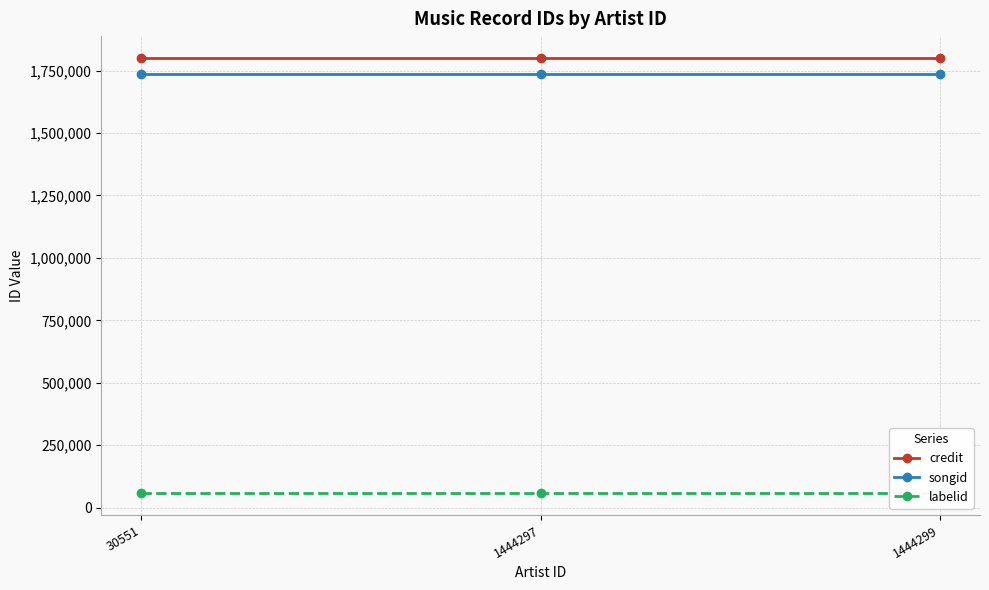

Is it true that labelid equals 57519 at 1444297?

True